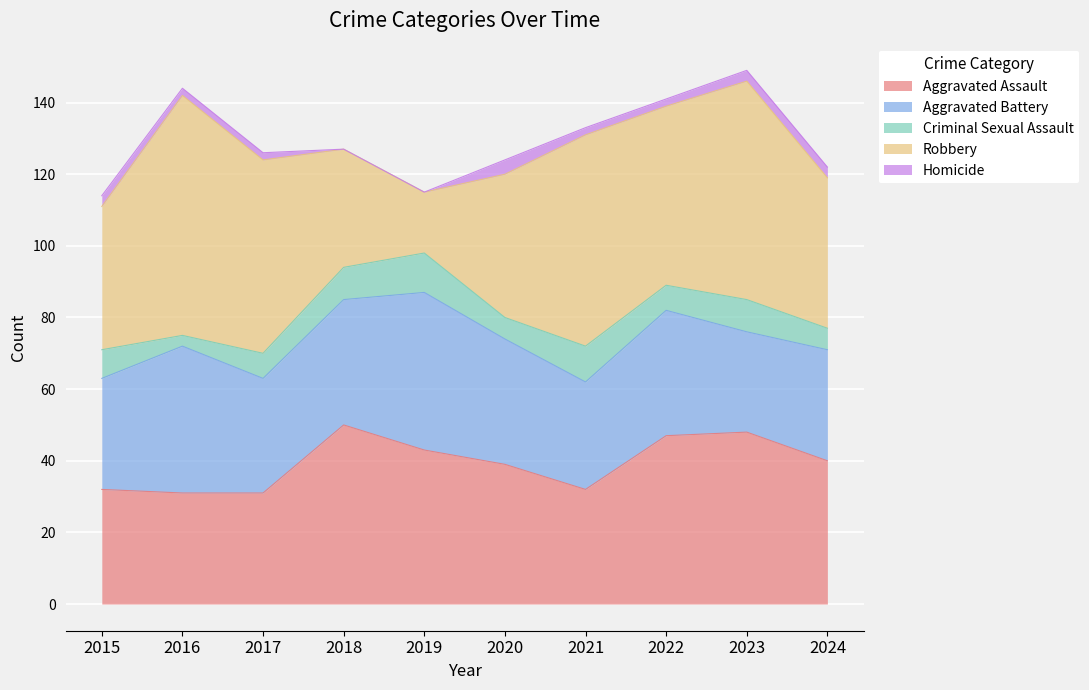

At how many categories does at least one series exceed 35?

10